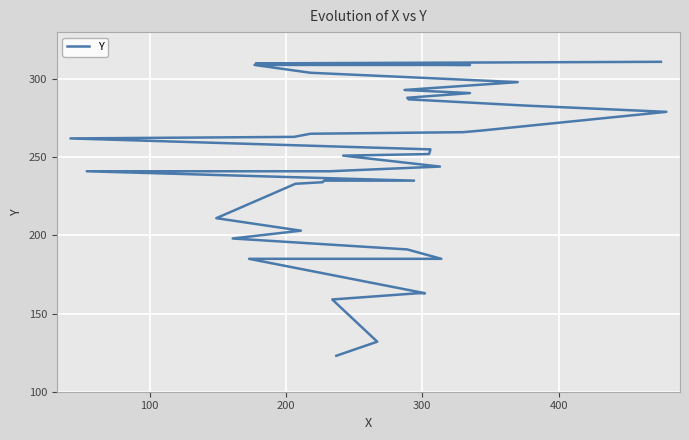

How many lines are shown in the chart?

1